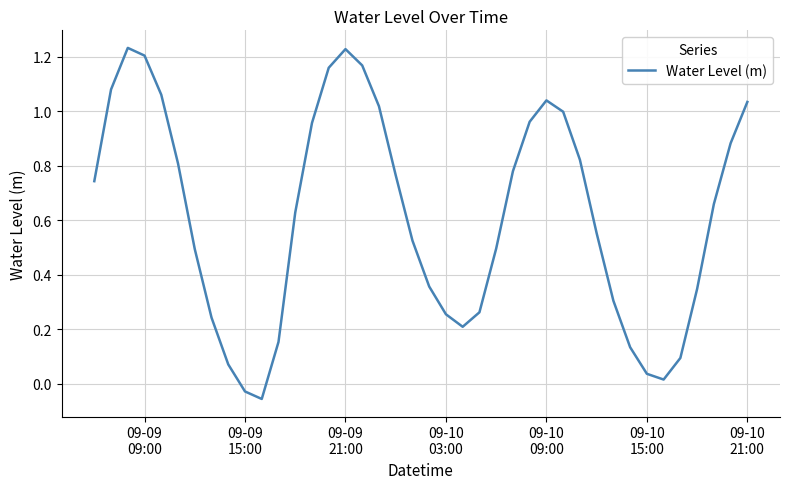

How many lines are shown in the chart?

1